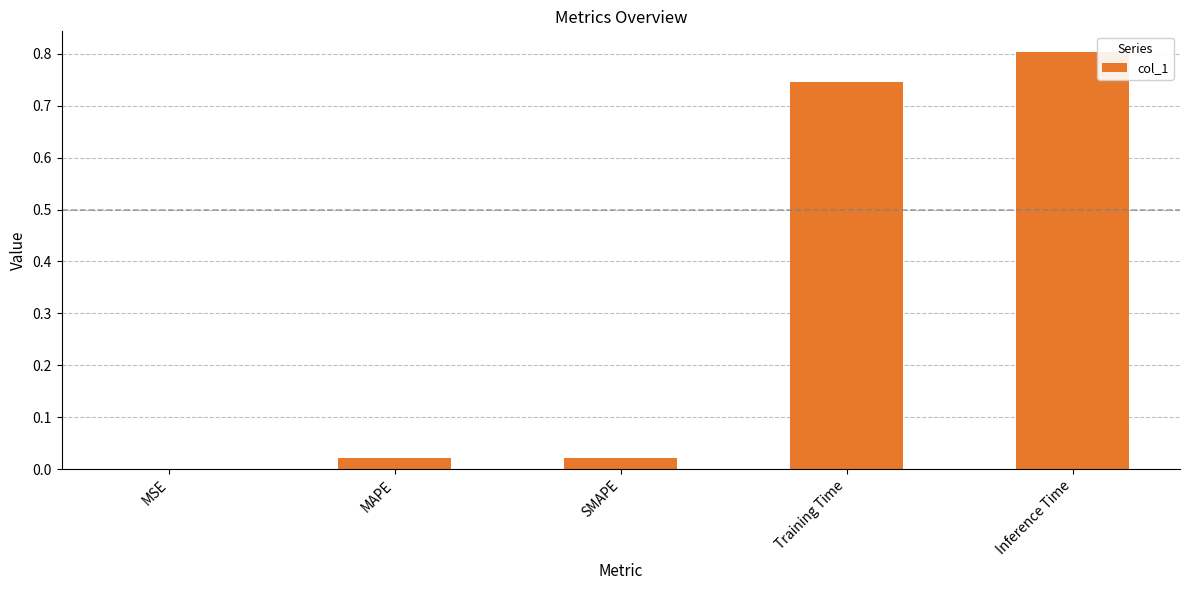

What is the sum of the values at Training Time and Inference Time?

1.5